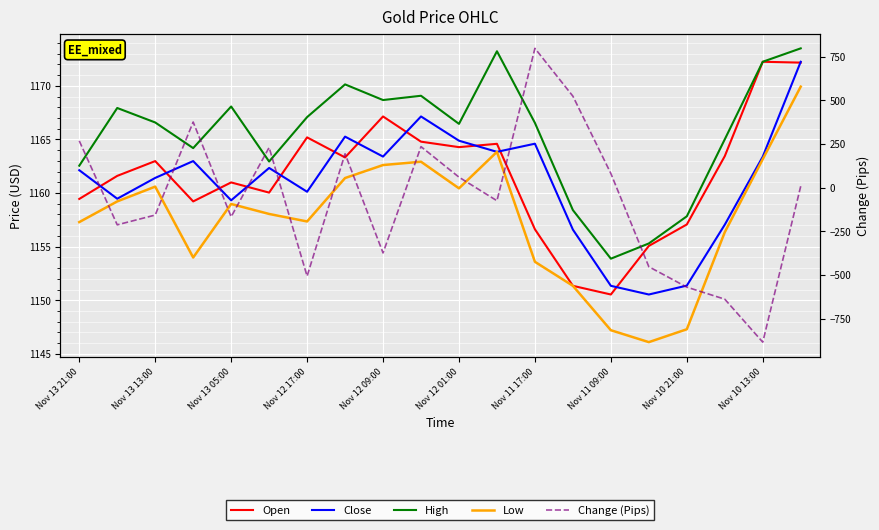

What is the spread (max minus min) of values at Nov 10 21:00?

1727.8